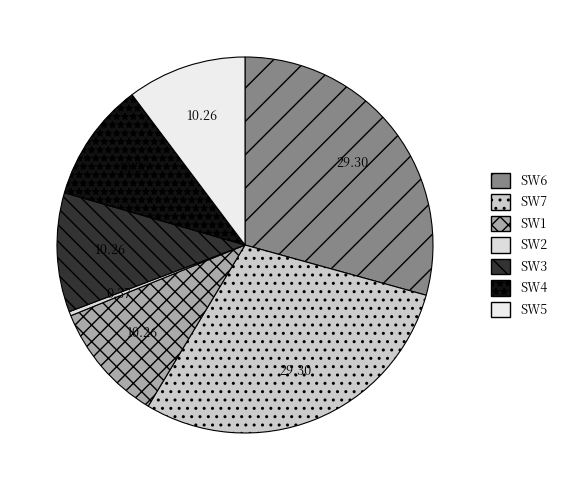

Which has a higher value, SW6 or SW1?

SW6